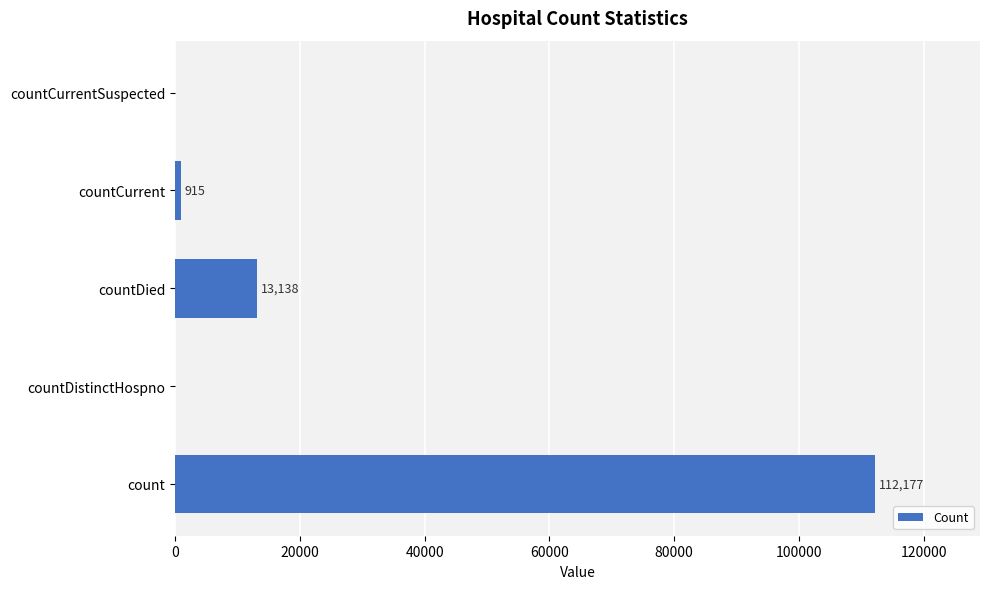

Are the bars horizontal?

Yes